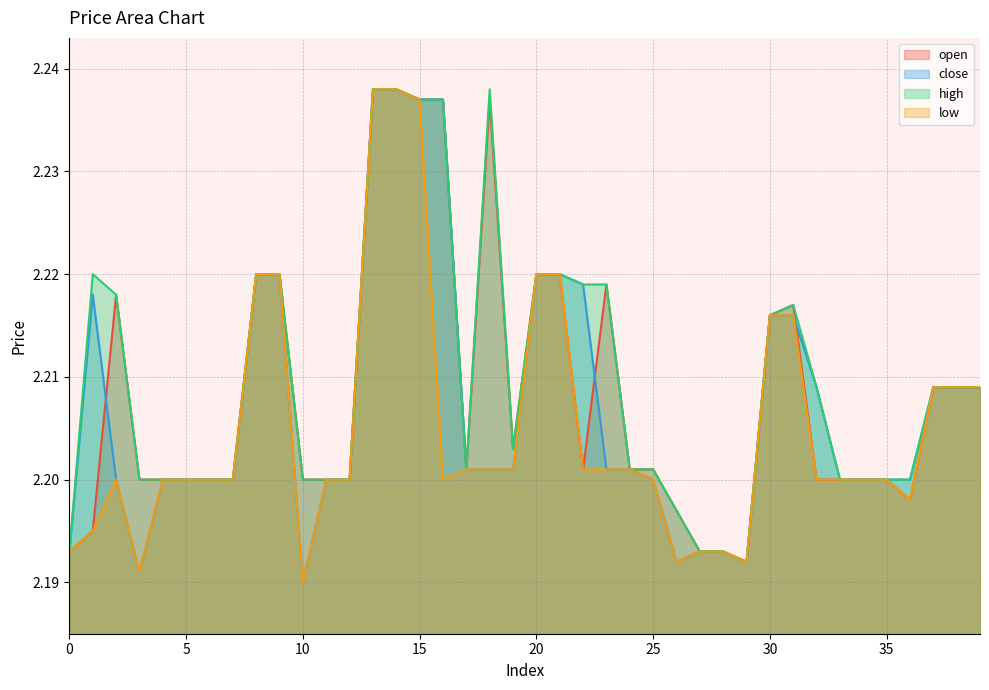

How many distinct data groups are displayed?

4